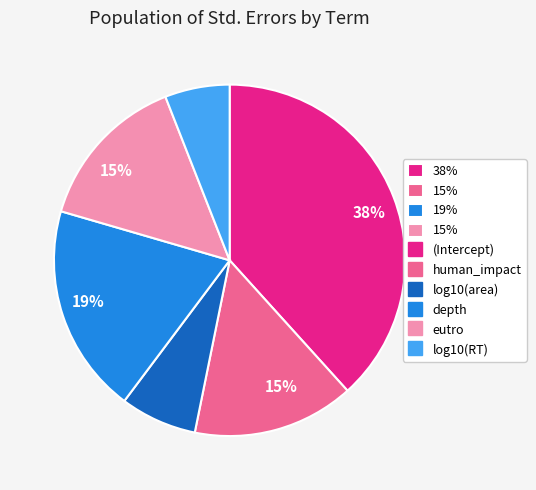

To the nearest percent, what is the average slice percentage?

17%